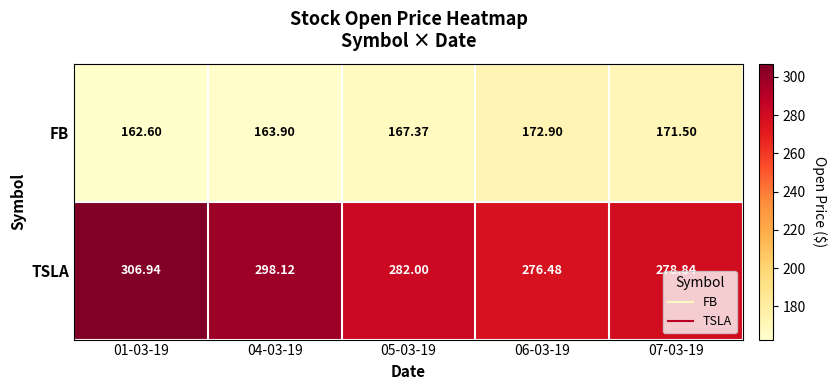

What is the maximum value shown in the chart?

306.9